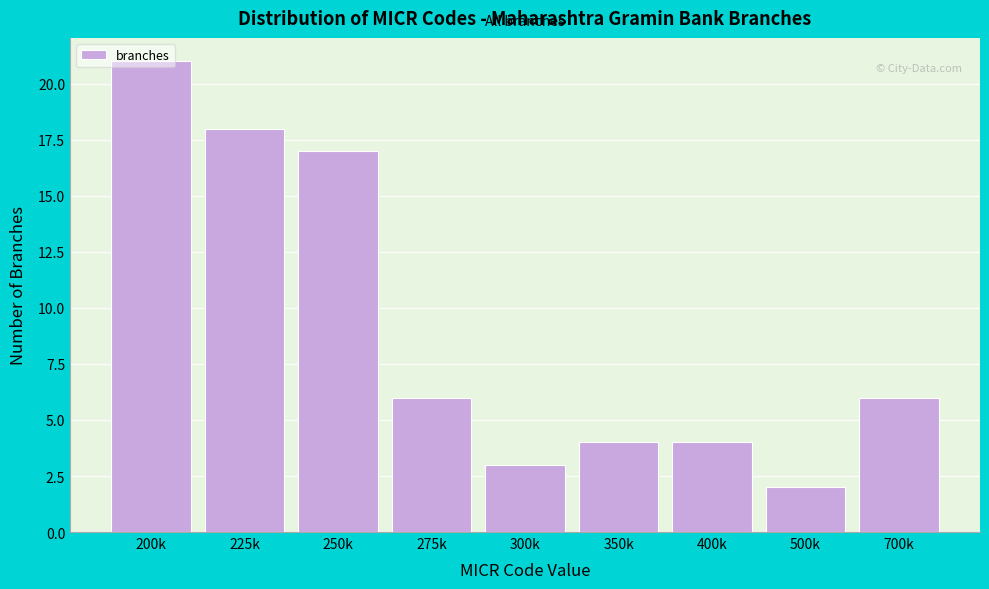

The value at 200k is 35. True or false?

False